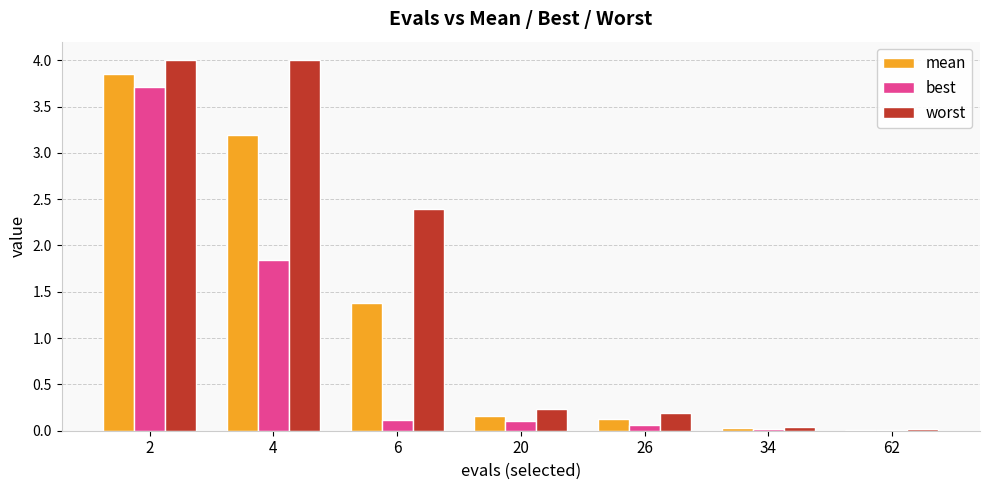

Between 2 and 4, which series saw the biggest shift?

best